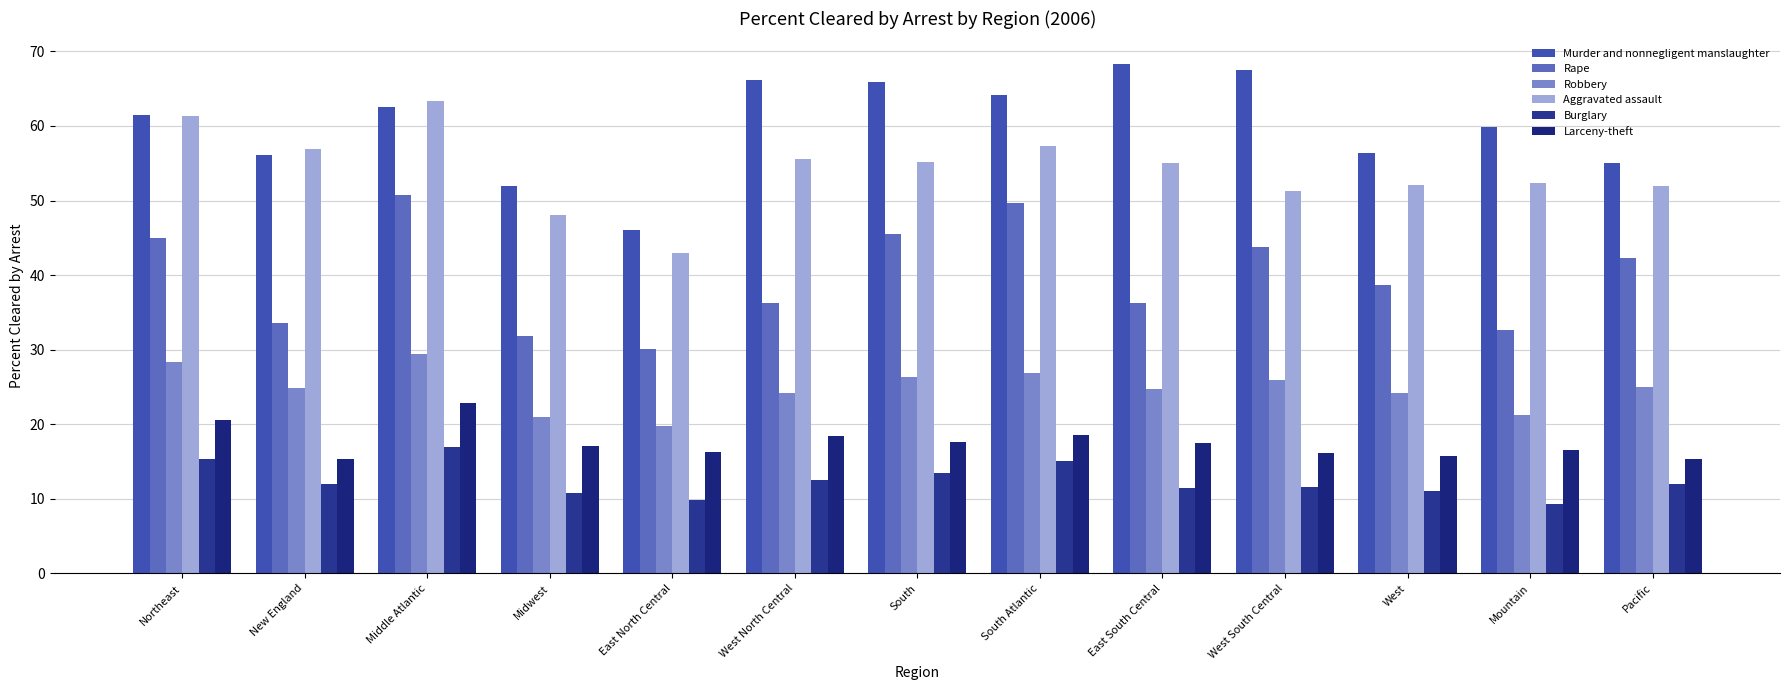

What is the difference between the Robbery values at Pacific and East South Central?

0.3